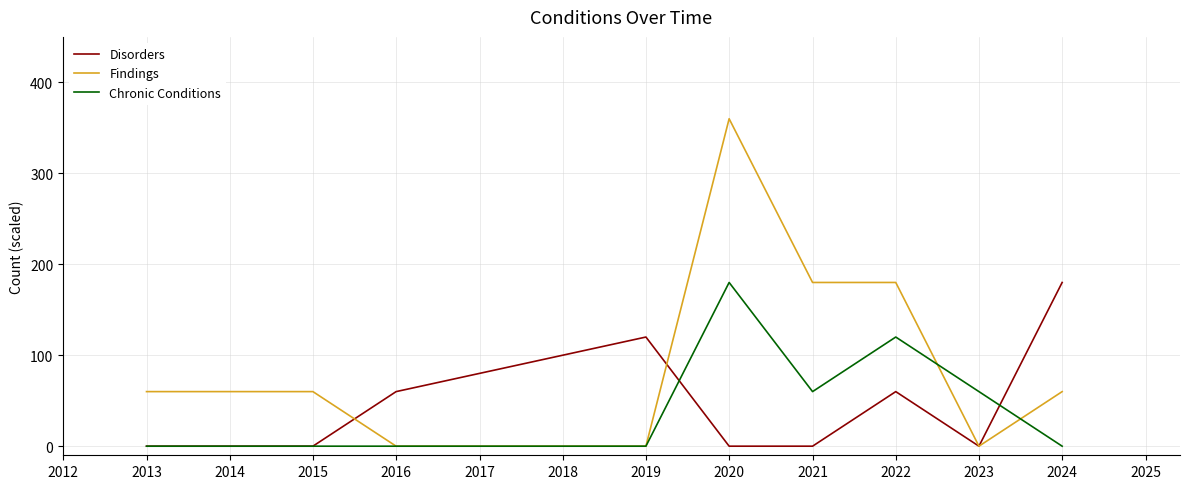

At 2020, list the series in order from largest to smallest.

Findings, Chronic Conditions, Disorders